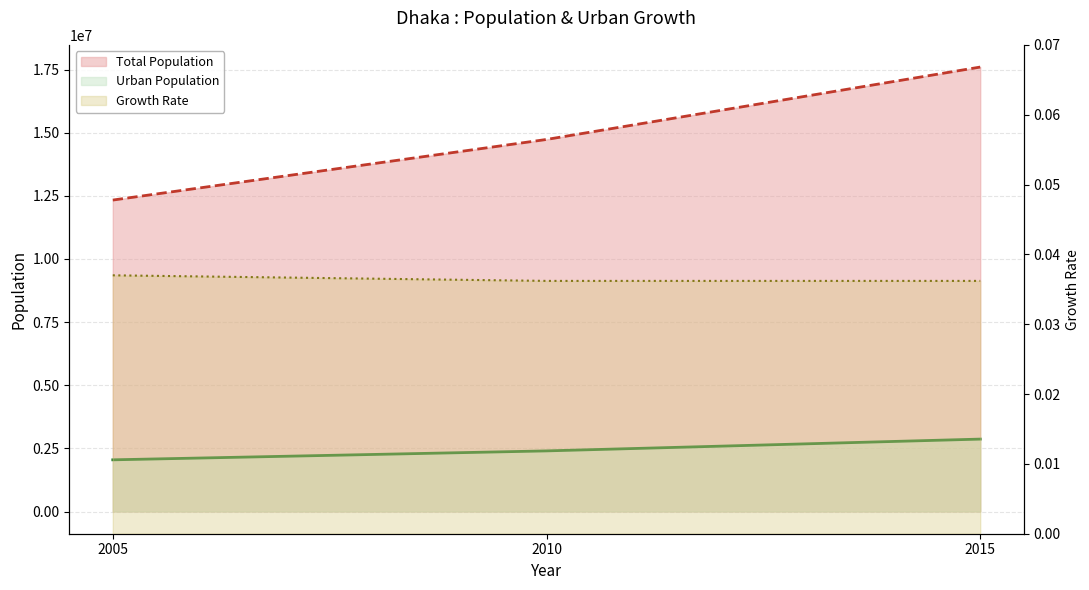

Reading left to right, what are all the values shown in this chart?

Total Population: 12330879.0	14730537.0	17597177.0
Urban Population: 2045932.0	2399658.0	2866640.0
Growth Rate: 0.0	0.0	0.0